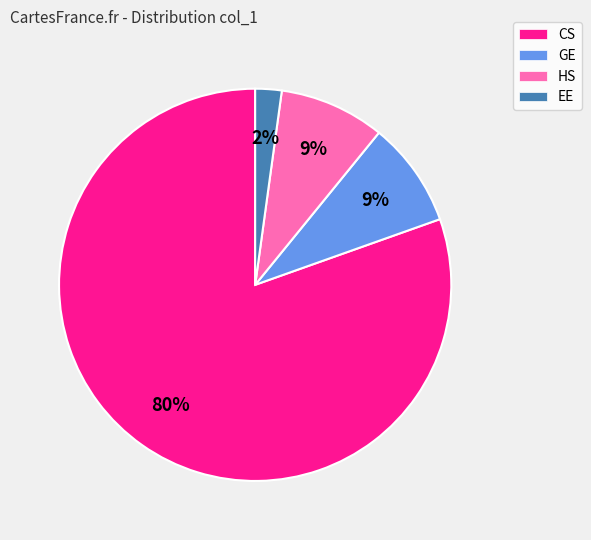

How many slices are in this pie chart?

4